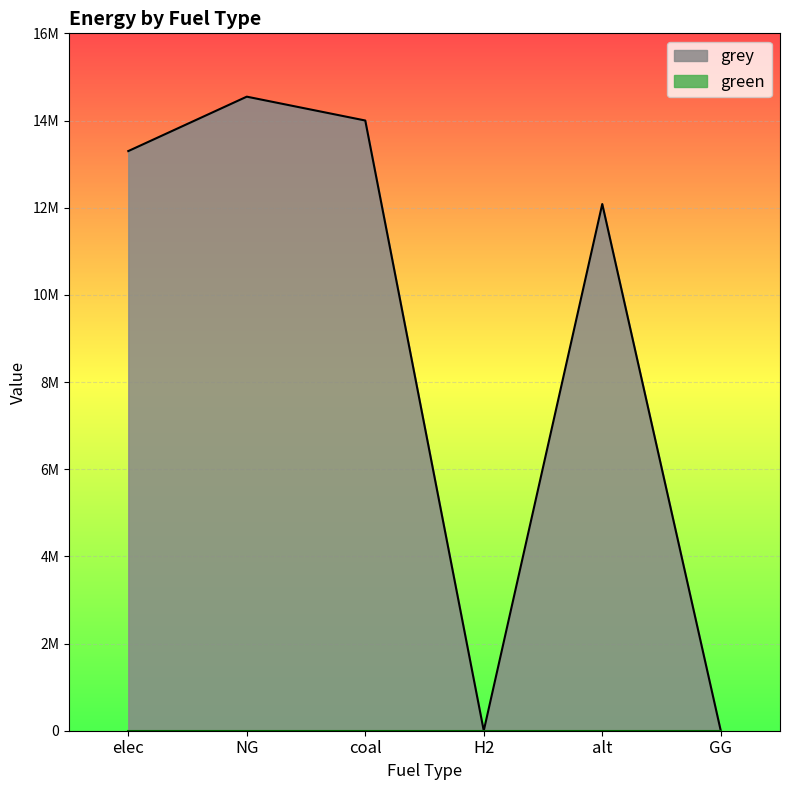

Rank the categories by value from lowest to highest.

H2, GG, alt, elec, coal, NG